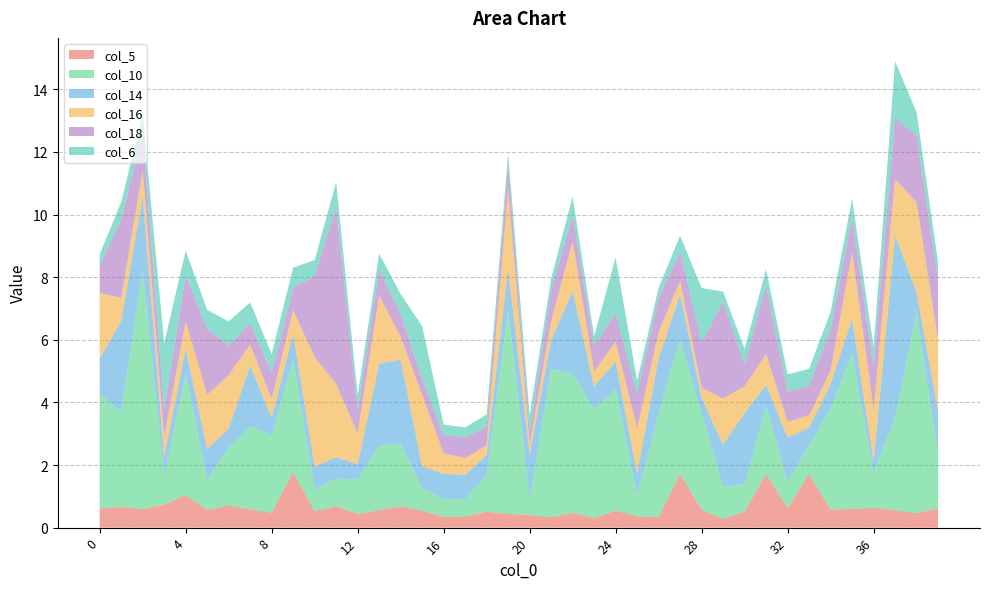

Reading left to right, transcribe all the data shown in this chart.

col_5: 0=0.6	1=0.7	2=0.6	3=0.7	4=1.0	5=0.6	6=0.7	7=0.6	8=0.5	9=1.8	10=0.5	11=0.7	12=0.4	13=0.6	14=0.7	15=0.5	16=0.3	17=0.4	18=0.5	19=0.4	20=0.4	21=0.3	22=0.5	23=0.3	24=0.5	25=0.4	26=0.3	27=1.7	28=0.6	29=0.3	30=0.5	31=1.7	32=0.6	33=1.7	34=0.6	35=0.6	36=0.6	37=0.6	38=0.5	39=0.6
col_10: 0=3.7	1=3.0	2=7.6	3=0.9	4=3.9	5=1.0	6=1.8	7=2.7	8=2.5	9=3.6	10=0.7	11=0.9	12=1.1	13=2.0	14=2.0	15=0.7	16=0.6	17=0.5	18=1.2	19=6.5	20=0.5	21=4.7	22=4.4	23=3.5	24=3.9	25=0.7	26=3.3	27=4.3	28=3.1	29=1.0	30=0.9	31=2.2	32=0.8	33=0.9	34=3.2	35=5.0	36=1.1	37=3.0	38=6.4	39=1.7
col_14: 0=1.1	1=2.9	2=2.4	3=0.6	4=0.8	5=1.0	6=0.6	7=1.9	8=0.5	9=0.8	10=0.7	11=0.7	12=0.5	13=2.6	14=2.7	15=0.7	16=0.8	17=0.8	18=0.6	19=1.4	20=1.4	21=0.9	22=2.6	23=0.7	24=0.9	25=0.7	26=1.8	27=1.4	28=0.5	29=1.3	30=2.3	31=0.7	32=1.4	33=0.6	34=0.8	35=1.1	36=0.3	37=5.8	38=0.6	39=1.4
col_16: 0=2.1	1=0.7	2=0.8	3=0.6	4=0.9	5=1.7	6=1.7	7=0.7	8=0.6	9=0.8	10=3.5	11=2.3	12=1.0	13=2.2	14=0.7	15=2.3	16=0.7	17=0.5	18=0.3	19=2.5	20=0.3	21=0.6	22=1.6	23=0.5	24=0.6	25=1.4	26=0.8	27=0.4	28=0.3	29=1.5	30=0.9	31=1.0	32=0.5	33=0.4	34=0.4	35=2.1	36=1.7	37=1.8	38=2.9	39=2.3
col_18: 0=0.9	1=2.5	2=1.2	3=0.9	4=1.5	5=2.1	6=0.9	7=0.7	8=0.8	9=0.7	10=2.6	11=5.7	12=0.7	13=0.8	14=0.7	15=0.5	16=0.6	17=0.7	18=0.6	19=0.8	20=0.4	21=1.0	22=0.8	23=0.8	24=0.9	25=1.1	26=1.1	27=0.9	28=1.4	29=3.1	30=0.7	31=2.2	32=1.0	33=0.9	34=1.3	35=1.1	36=1.4	37=2.0	38=2.1	39=1.9
col_6: 0=0.4	1=0.6	2=0.6	3=2.1	4=0.8	5=0.6	6=0.8	7=0.7	8=0.6	9=0.6	10=0.5	11=0.8	12=0.5	13=0.5	14=0.6	15=1.7	16=0.3	17=0.3	18=0.4	19=0.4	20=0.5	21=0.4	22=0.6	23=0.3	24=1.8	25=0.4	26=0.3	27=0.5	28=1.7	29=0.3	30=0.5	31=0.5	32=0.6	33=0.5	34=0.6	35=0.6	36=0.6	37=1.8	38=0.7	39=0.6